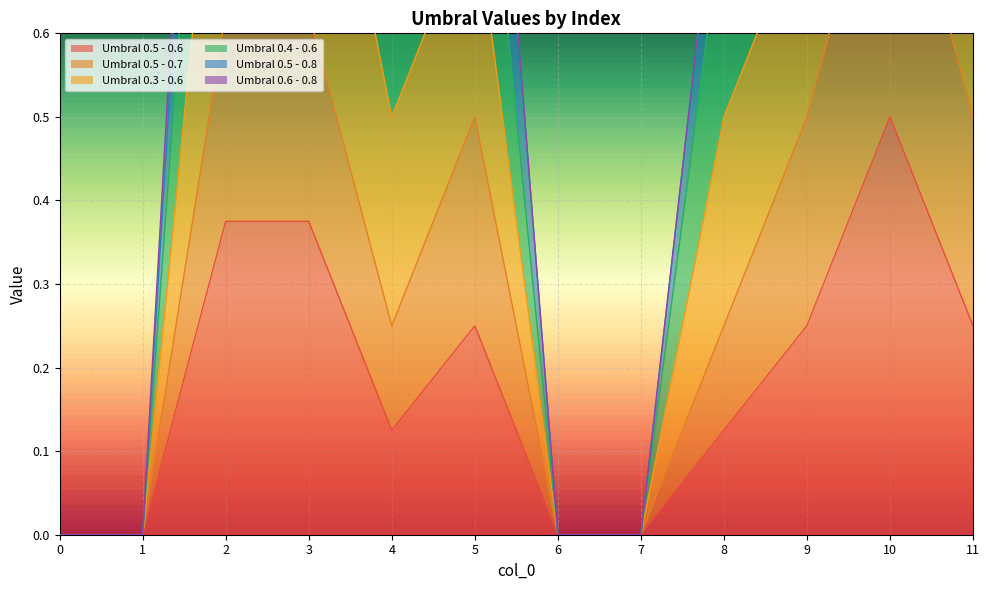

What is the average value of the Umbral 0.4 - 0.6 series?

0.9